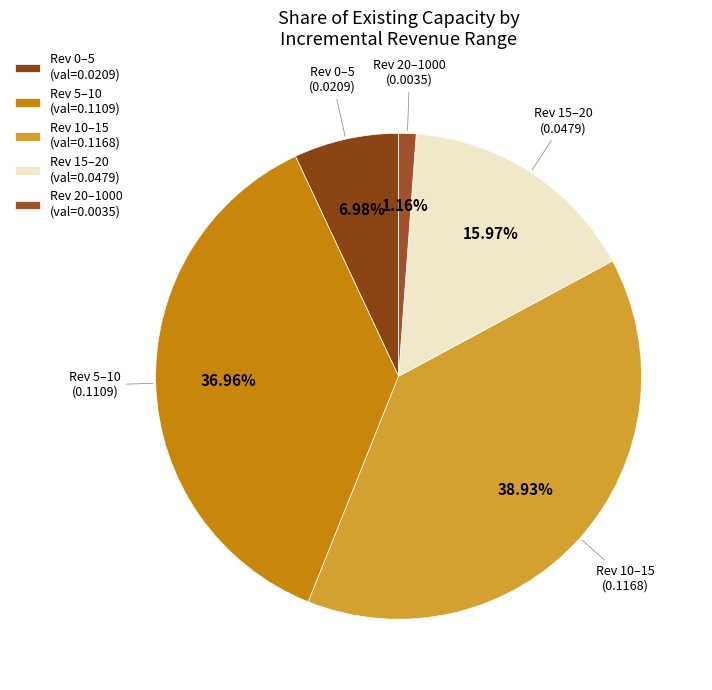

Is there a majority slice in this chart?

No